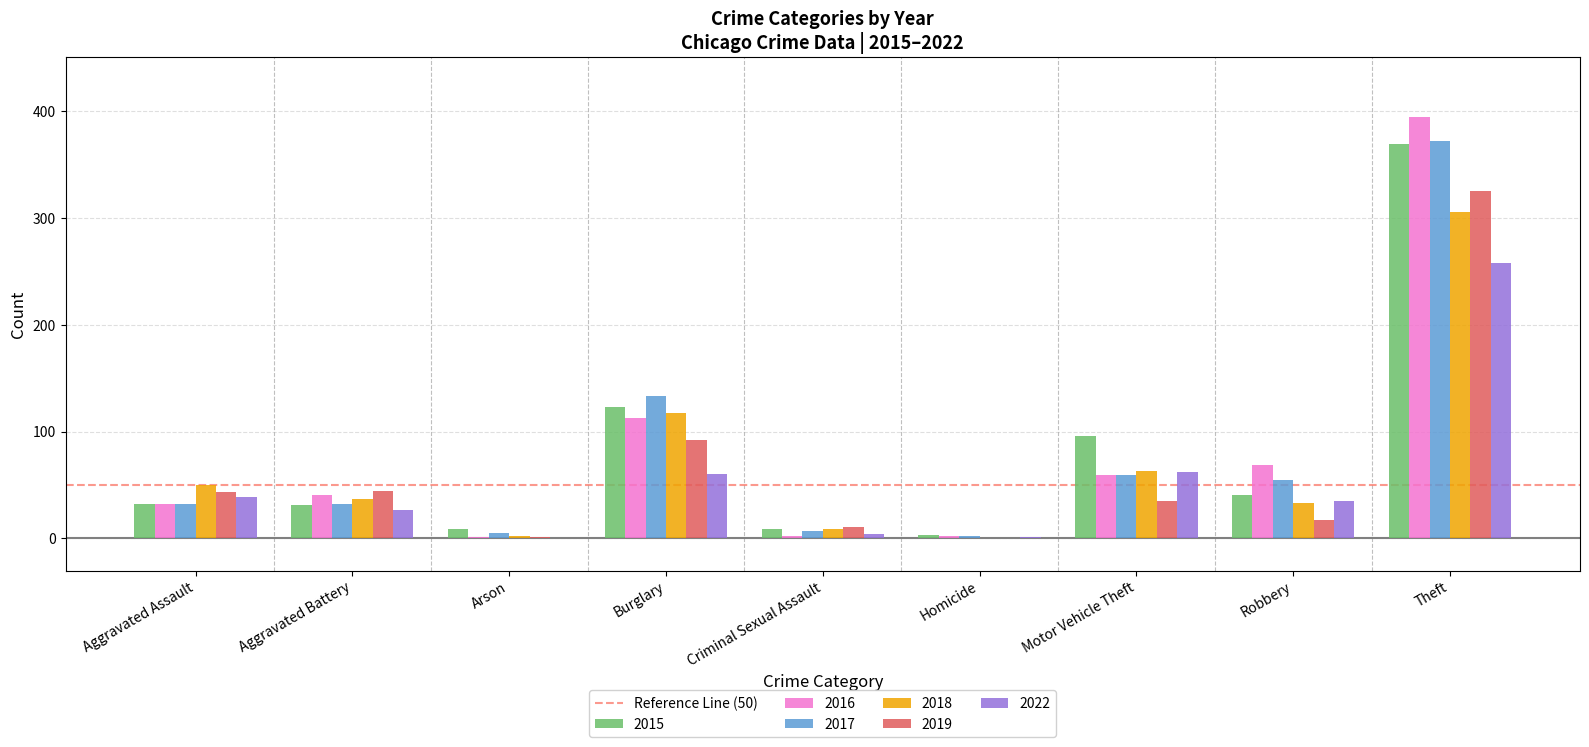

Count the number of data series in this chart.

6